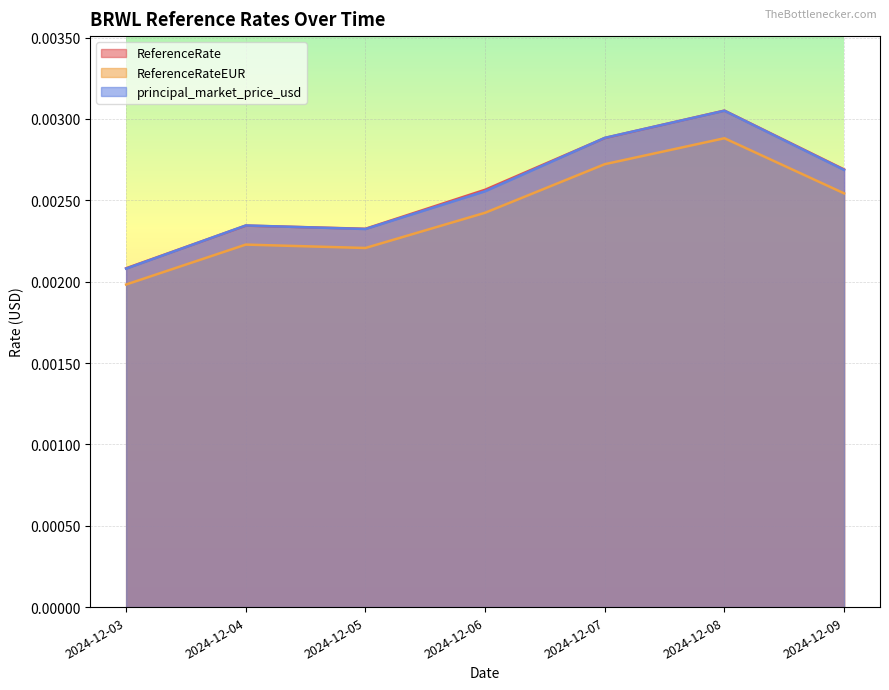

At which category does principal_market_price_usd reach its first local peak?

2024-12-04